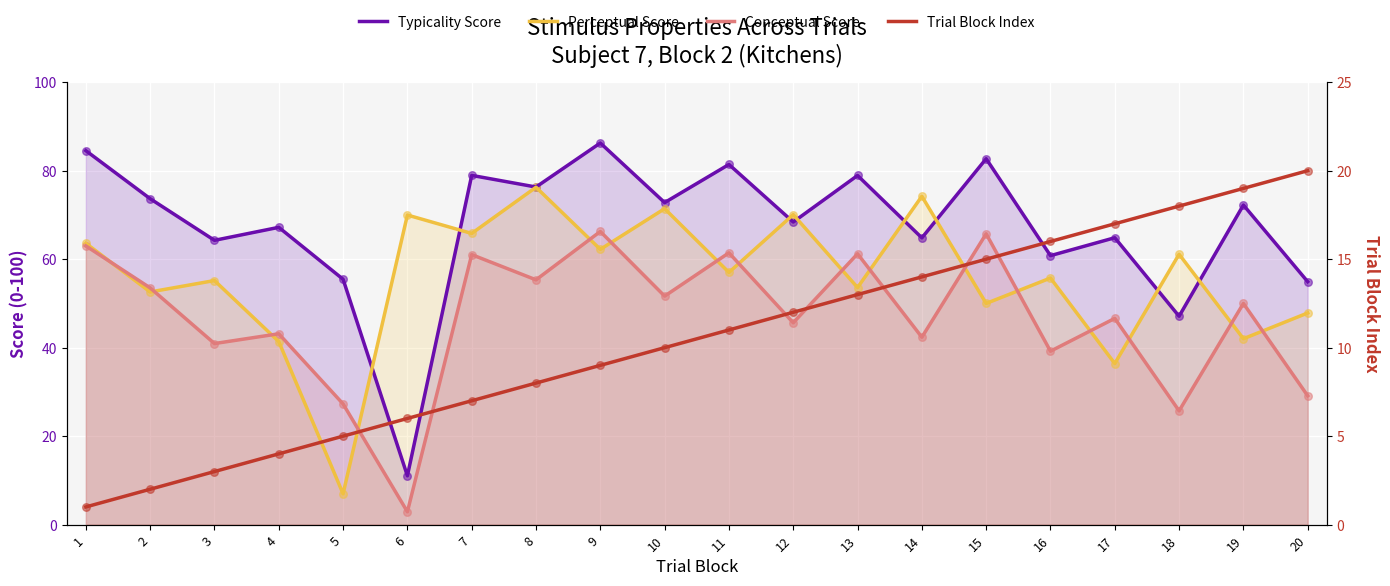

At how many categories does at least one series exceed 74?

8